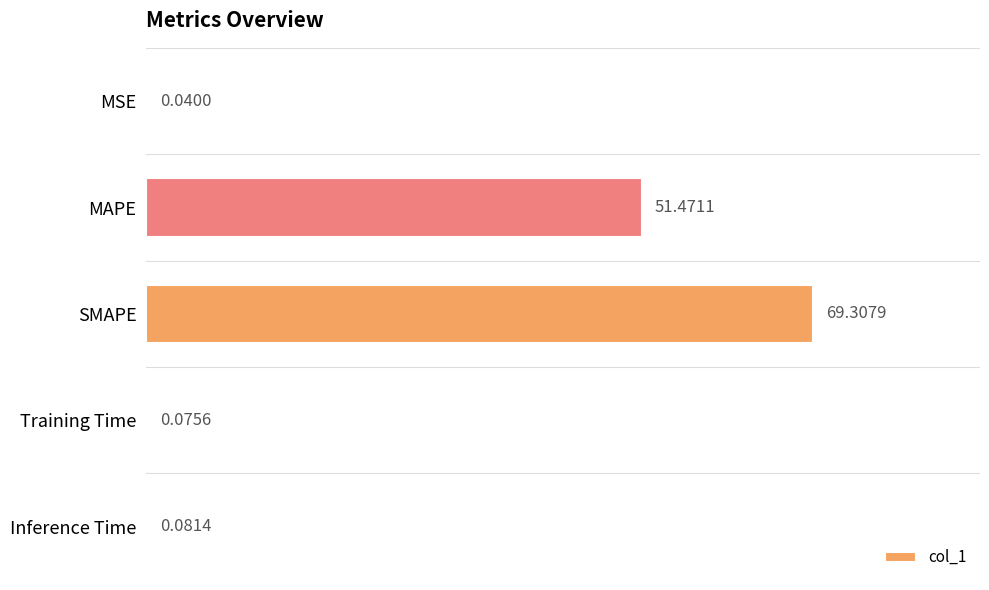

At which category does the chart reach its peak across all series?

SMAPE